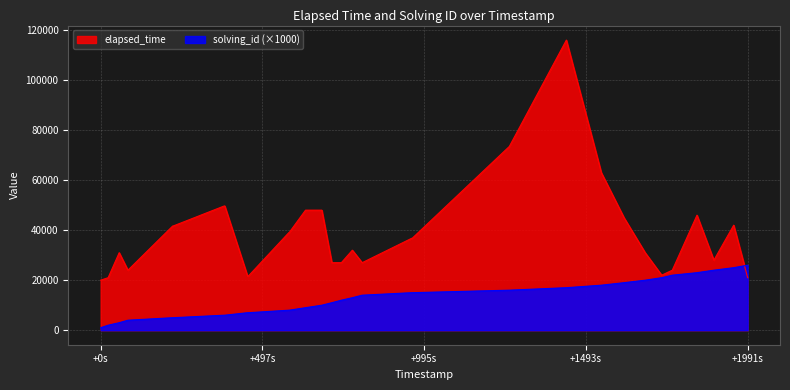

Which series ends up on top after the final intersection of elapsed_time and solving_id?

solving_id